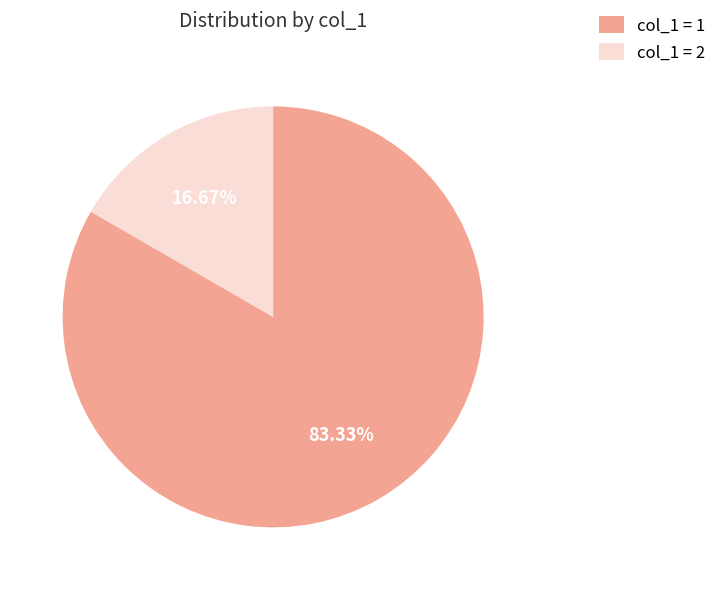

Which category has the smallest portion of the pie?

col_1 = 2